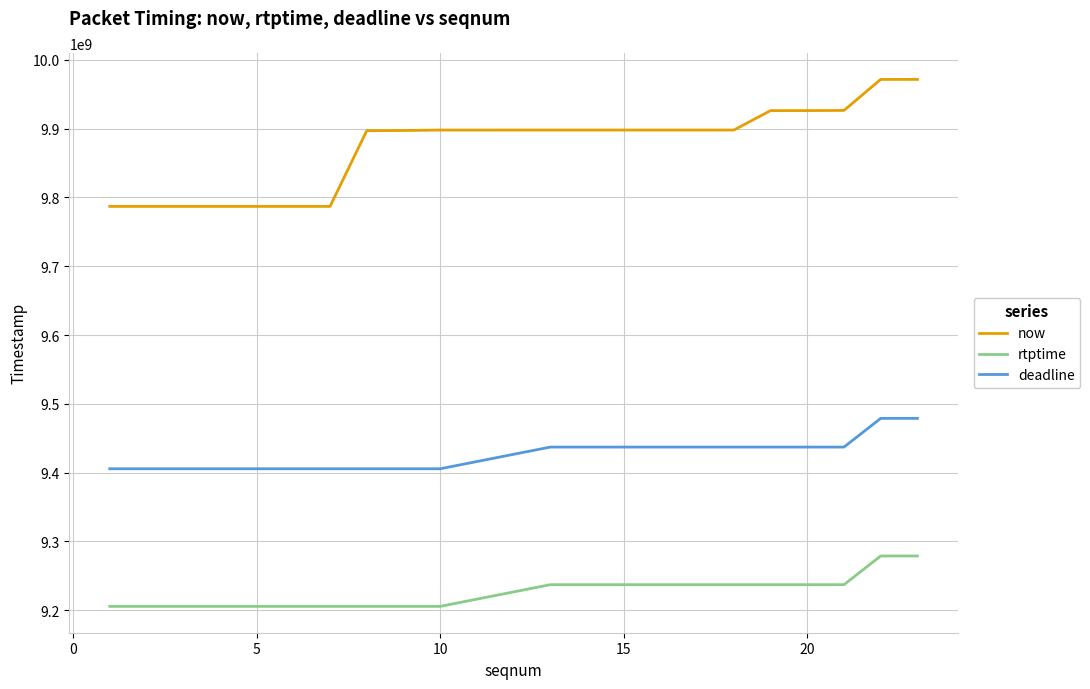

What is the smallest value displayed?

9205622222